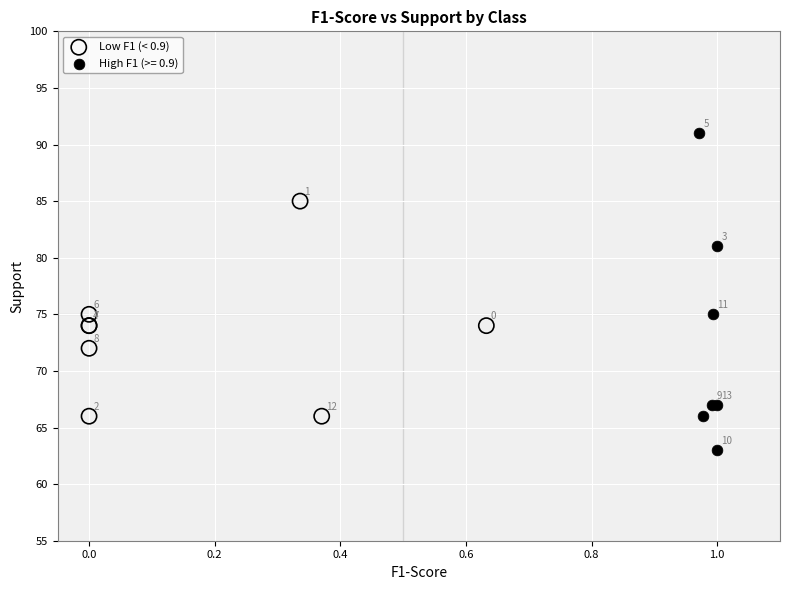

Which series reaches the maximum Y coordinate?

High F1 (>= 0.9)